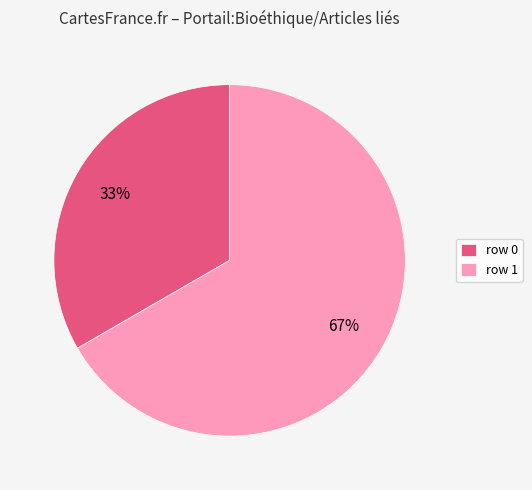

Rank the categories by value from lowest to highest.

row 0, row 1